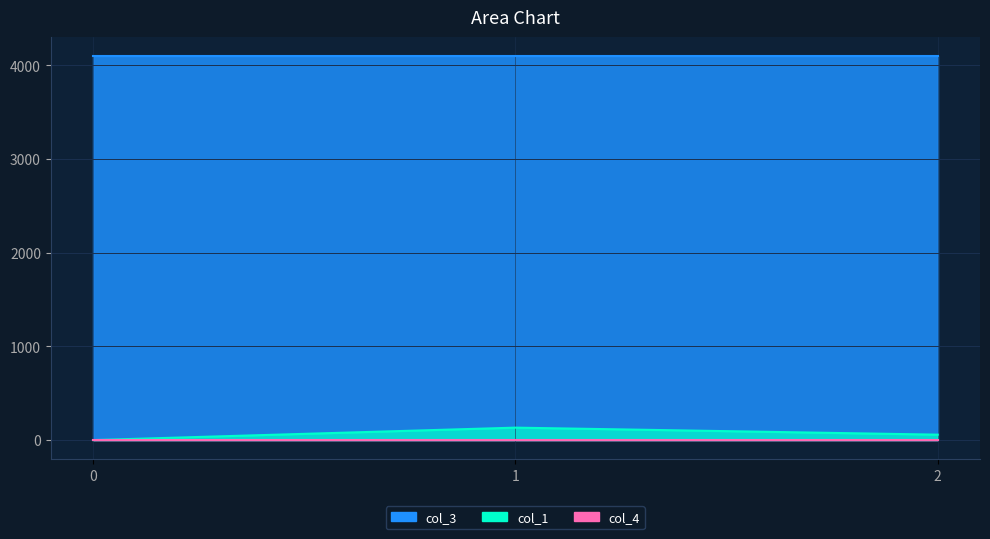

Reading right to left, what are all the values shown in this chart?

col_1: 57.9	132.8	0.0
col_3: 4096.0	4096.0	4096.0
col_4: 0.0	0.0	0.0